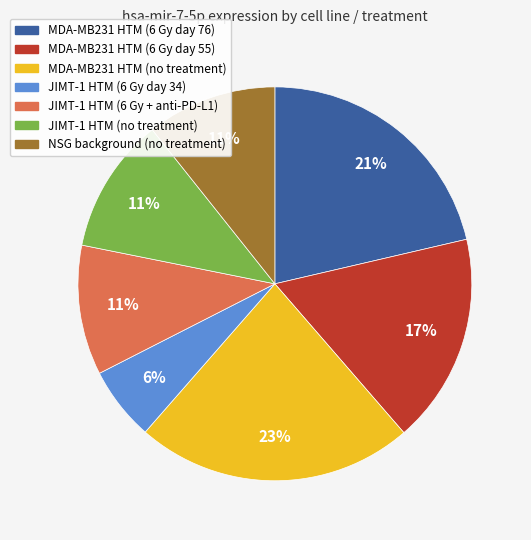

Is it true that MDA-MB231 HTM (6 Gy day 76) is 21% of the pie?

True